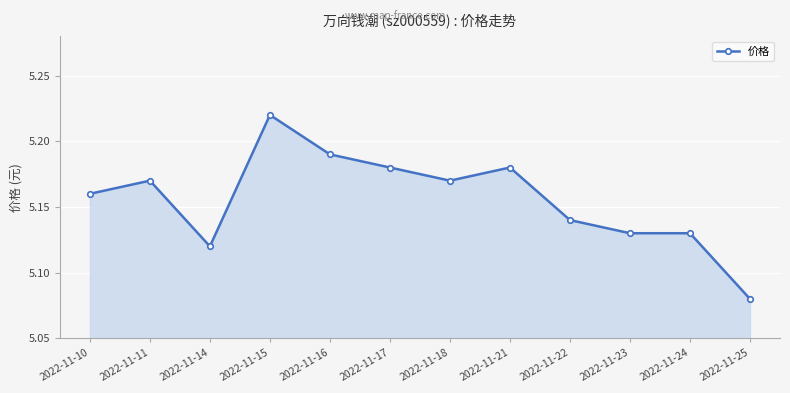

Between 2022-11-22 and 2022-11-25, which is larger?

2022-11-22